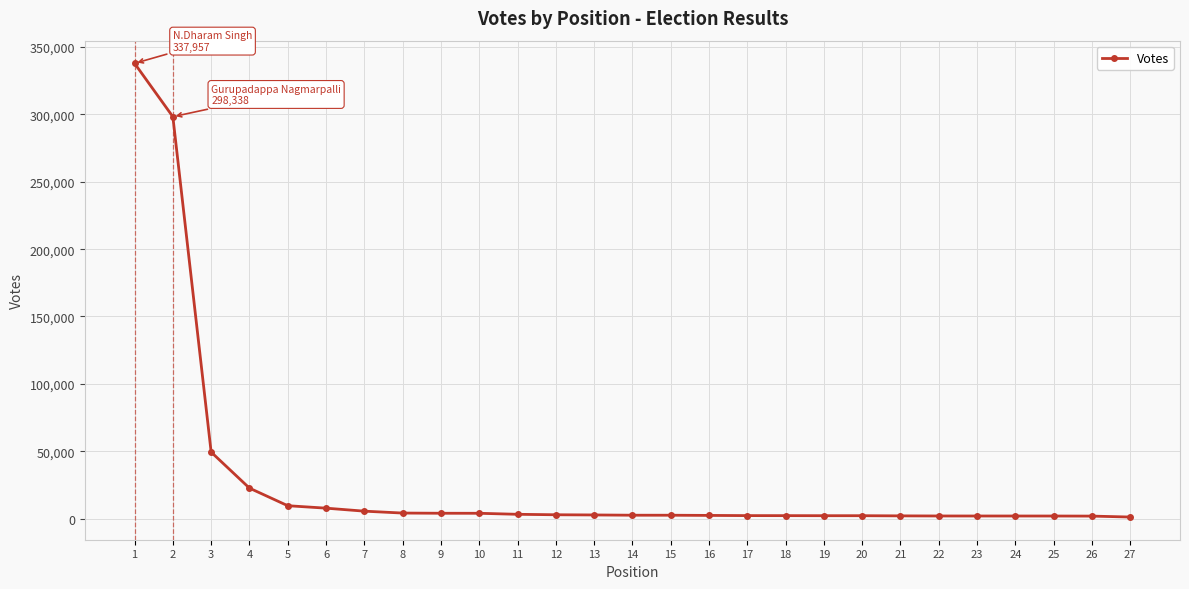

What is the average value?

28861